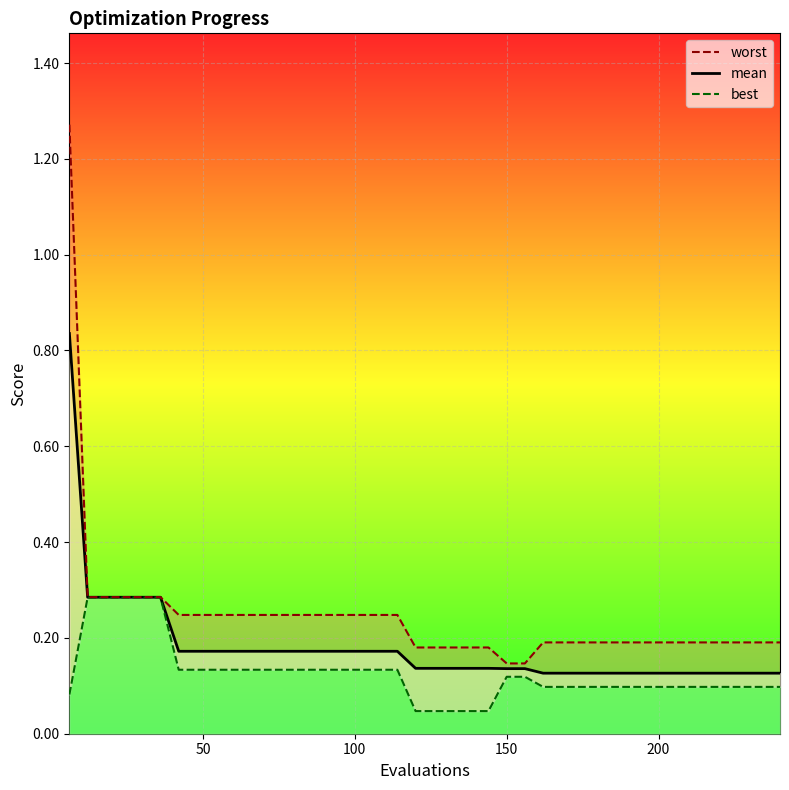

True or false: mean and worst intersect in this chart.

False